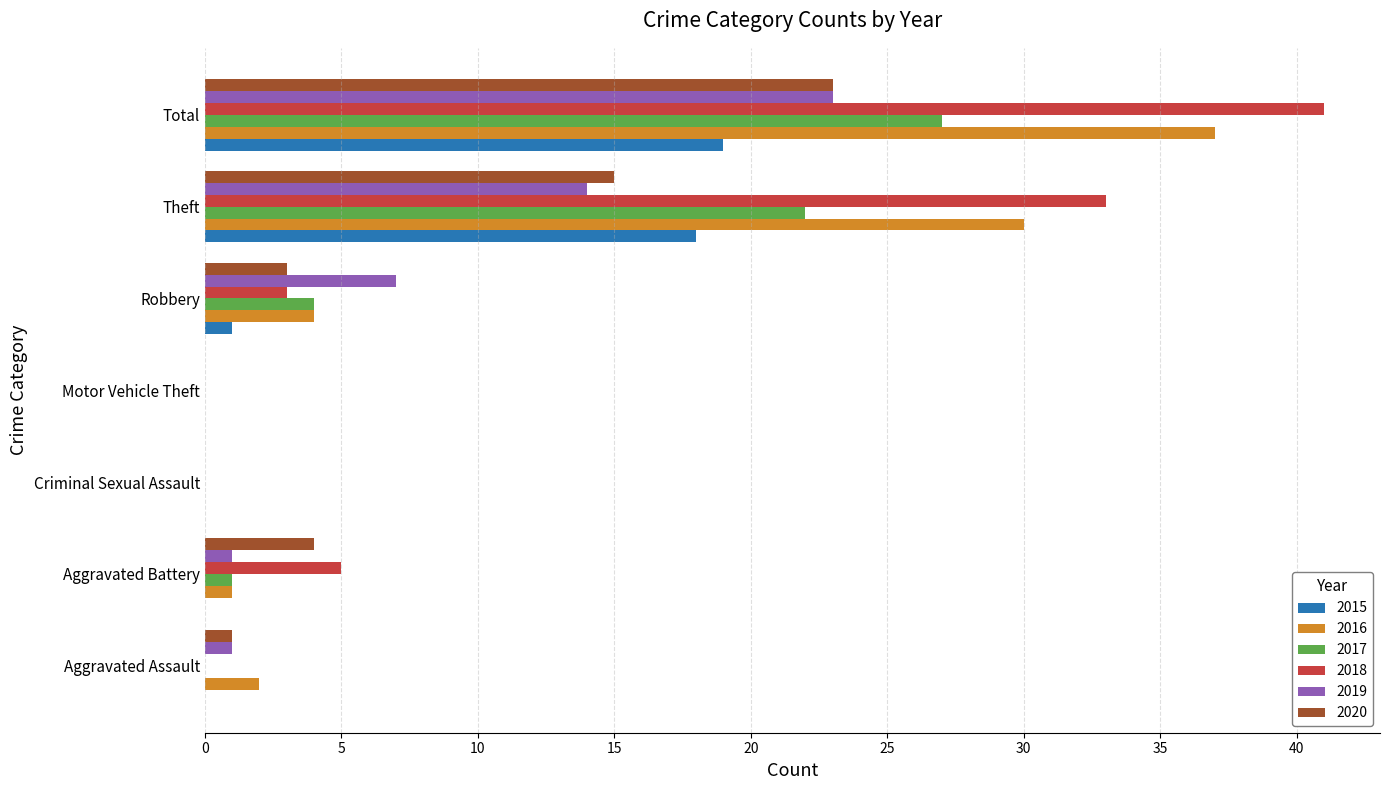

How many series are shown in this chart?

6